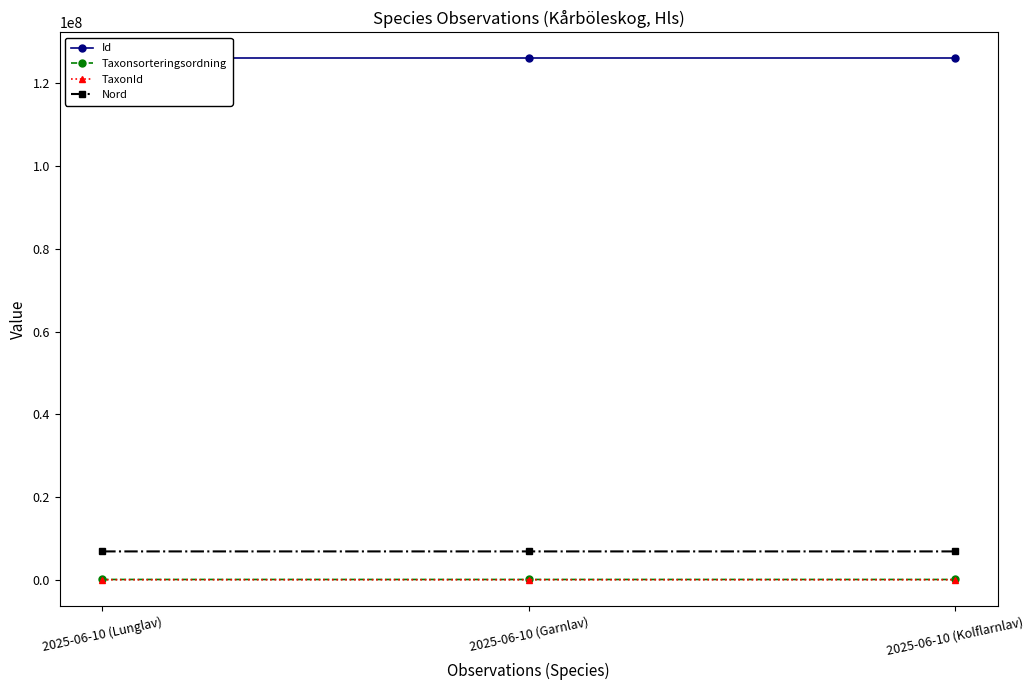

What are all the series names shown in the legend?

Id, Taxonsorteringsordning, TaxonId, Nord